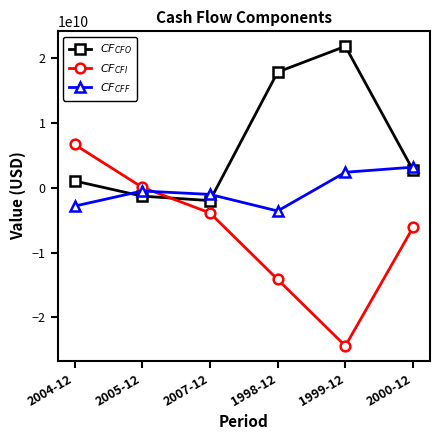

What is the value of the $CF_{CFF}$ point at the 5th from the left?

2400404448.9